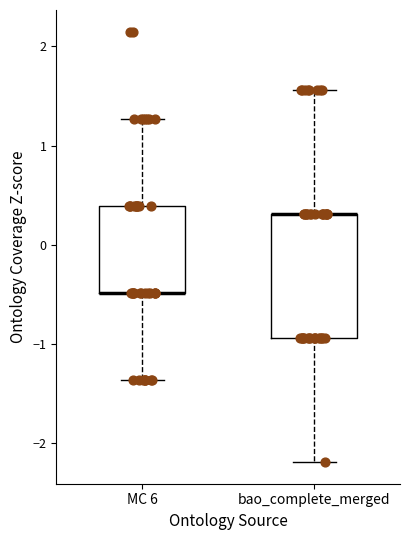

Reading left to right, transcribe this box plot: for each box, give where its median line is, the range the box spans, and where its two whiskers end, as read against the y-axis. The values are not printed on the chart, so give them approximately, as read against the axis.

MC 6: median -0.5 (drawn on the box's lower edge), box -0.5 to 0.4, whiskers -1.4 to 1.3
bao_complete_merged: median 0.3 (drawn on the box's upper edge), box -0.9 to 0.3, whiskers -2.2 to 1.6